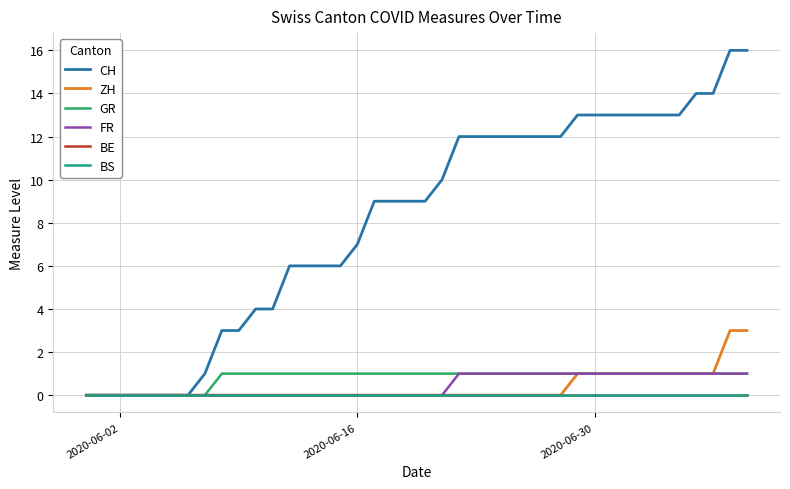

How many lines are shown in the chart?

6